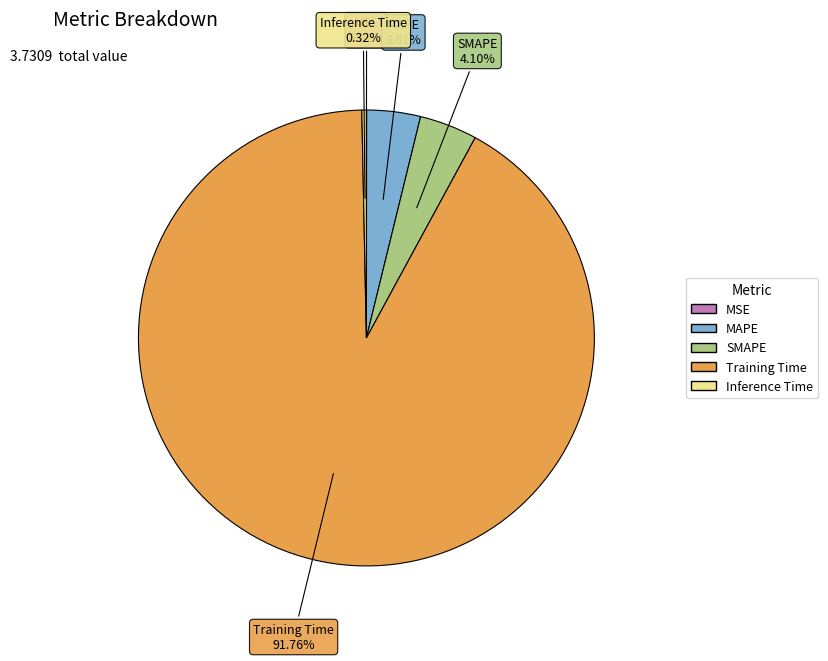

How much of the chart is everything except MAPE?

96.2%